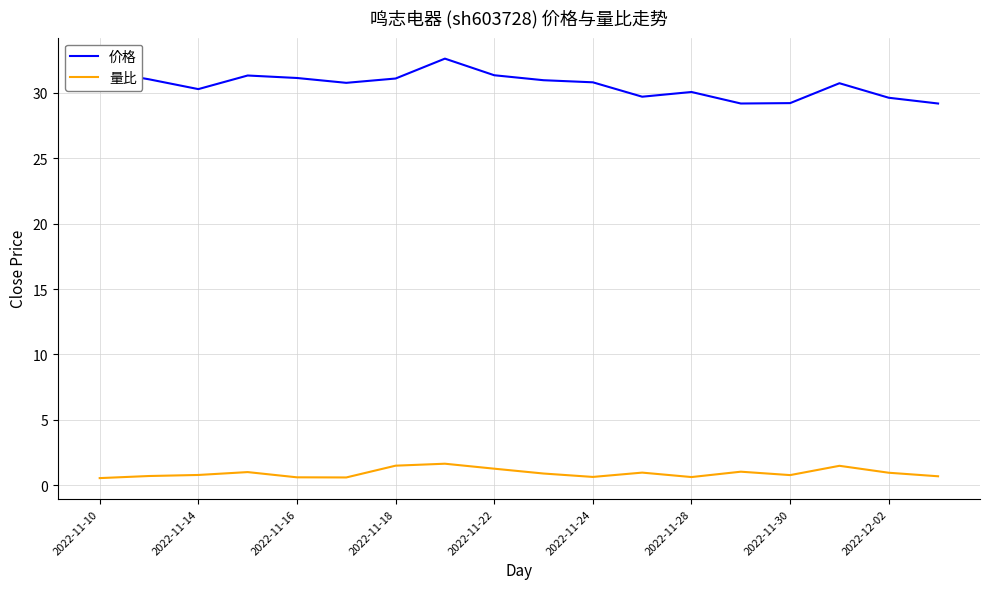

True or false: 量比 and 价格 intersect in this chart.

False